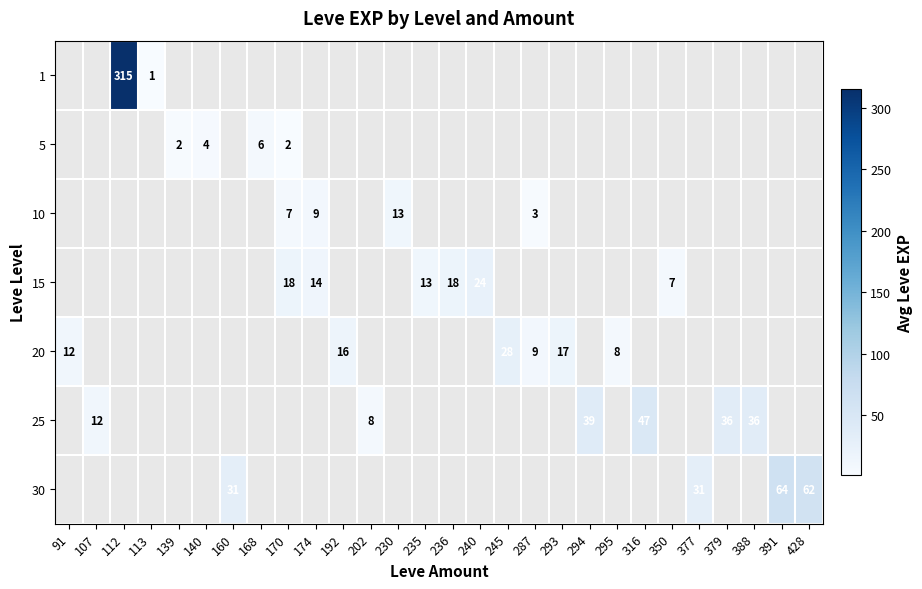

How many series are shown in this chart?

7